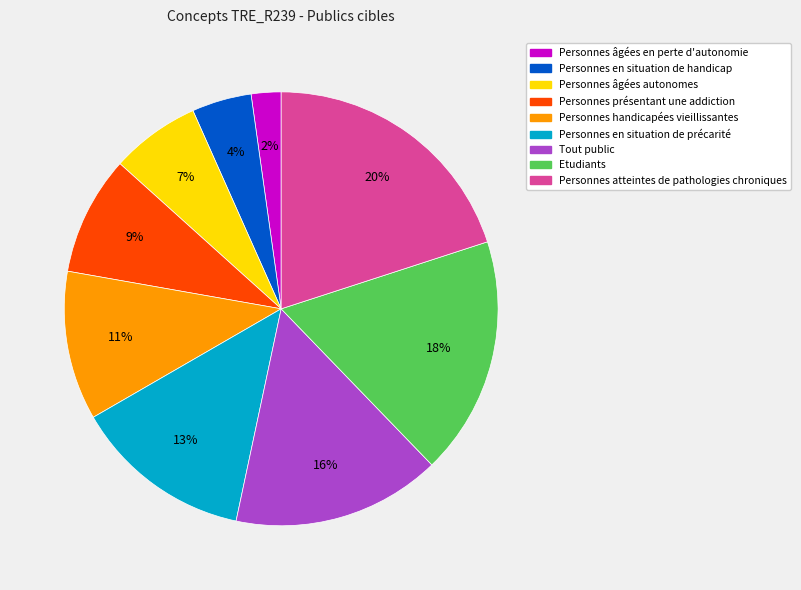

Is the sum of Personnes en situation de handicap and Personnes présentant une addiction greater than half?

No